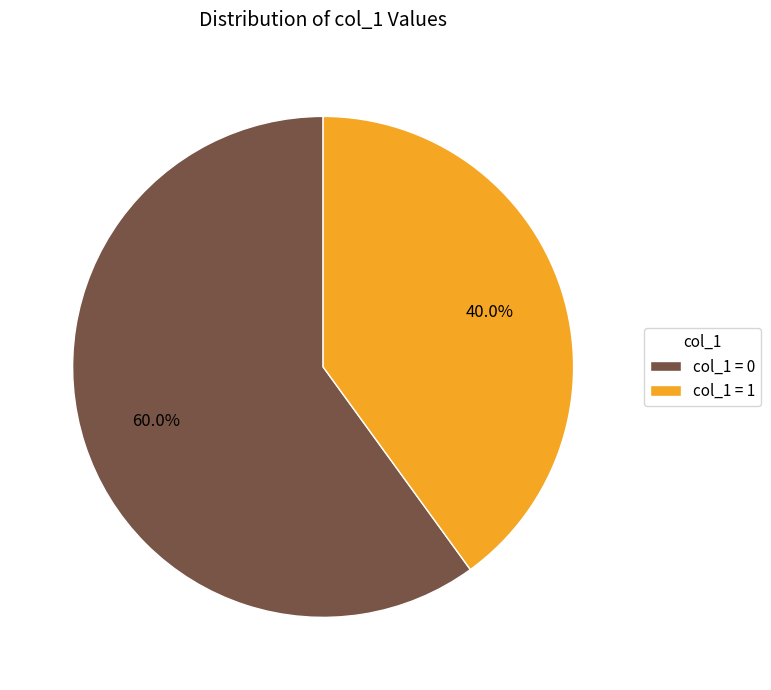

Does any single category account for the majority?

Yes